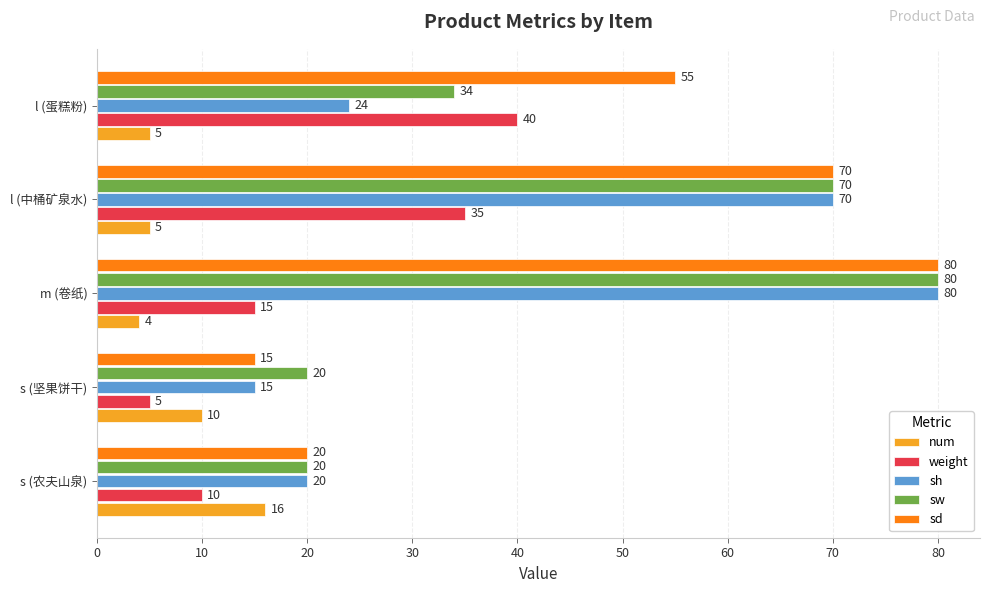

What is the average value of the sw series?

45